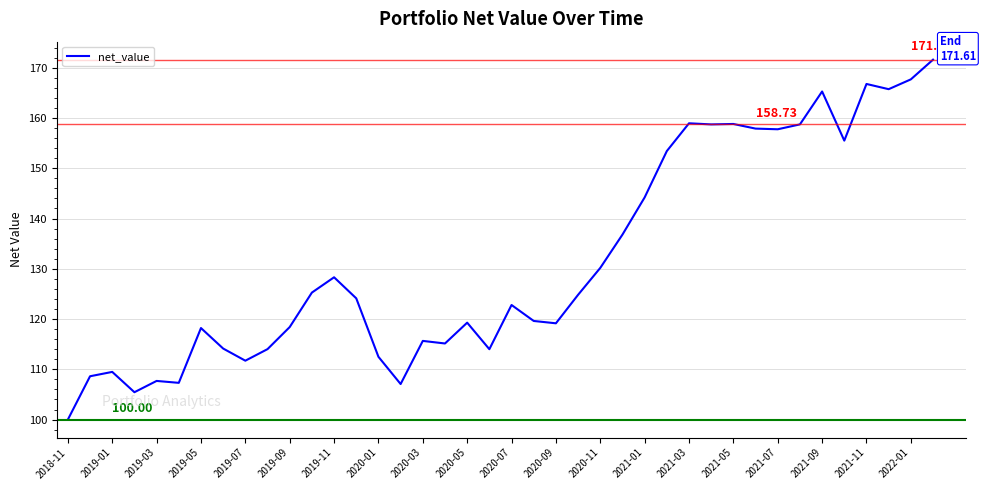

What is the difference between the maximum and minimum values?

71.6